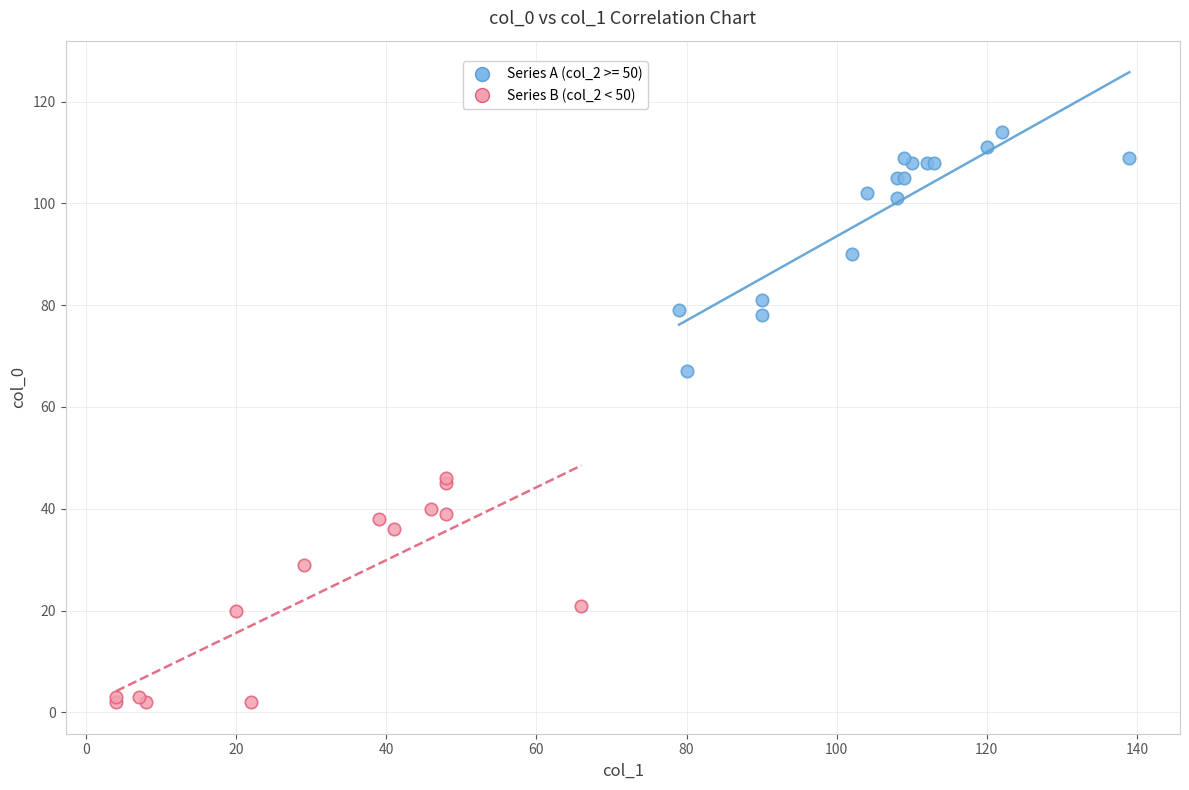

Which series contains the highest Y value?

Series A (col_2 >= 50)